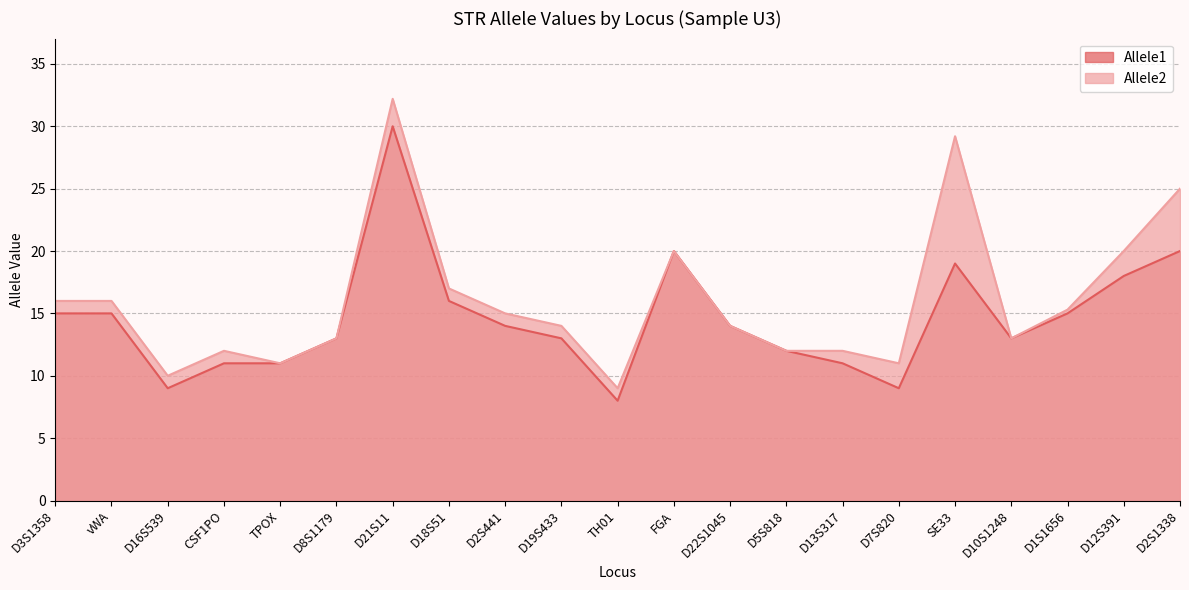

At D2S1338, list the series in order from largest to smallest.

Allele2, Allele1